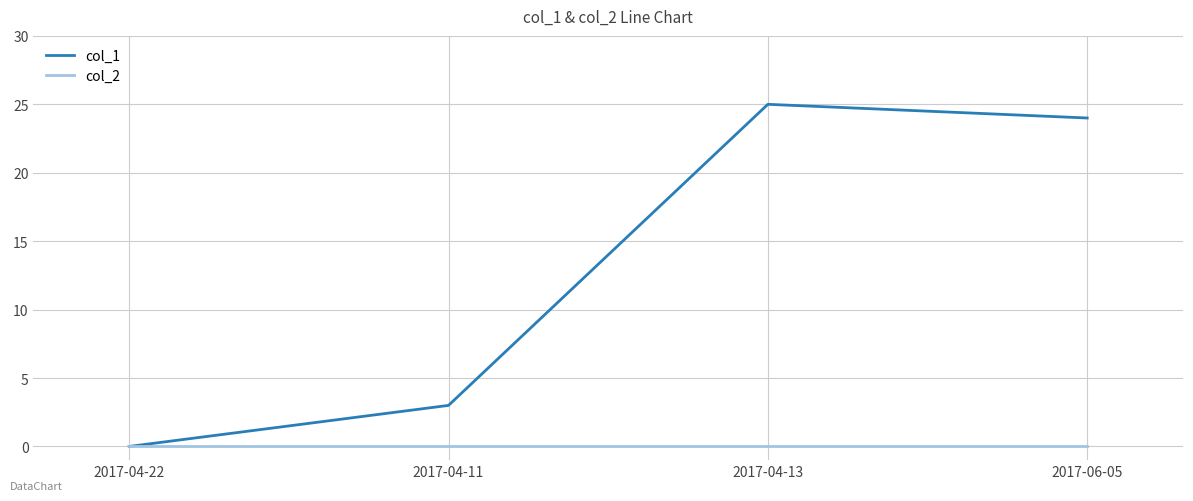

Where is the first local maximum for col_1?

2017-04-13